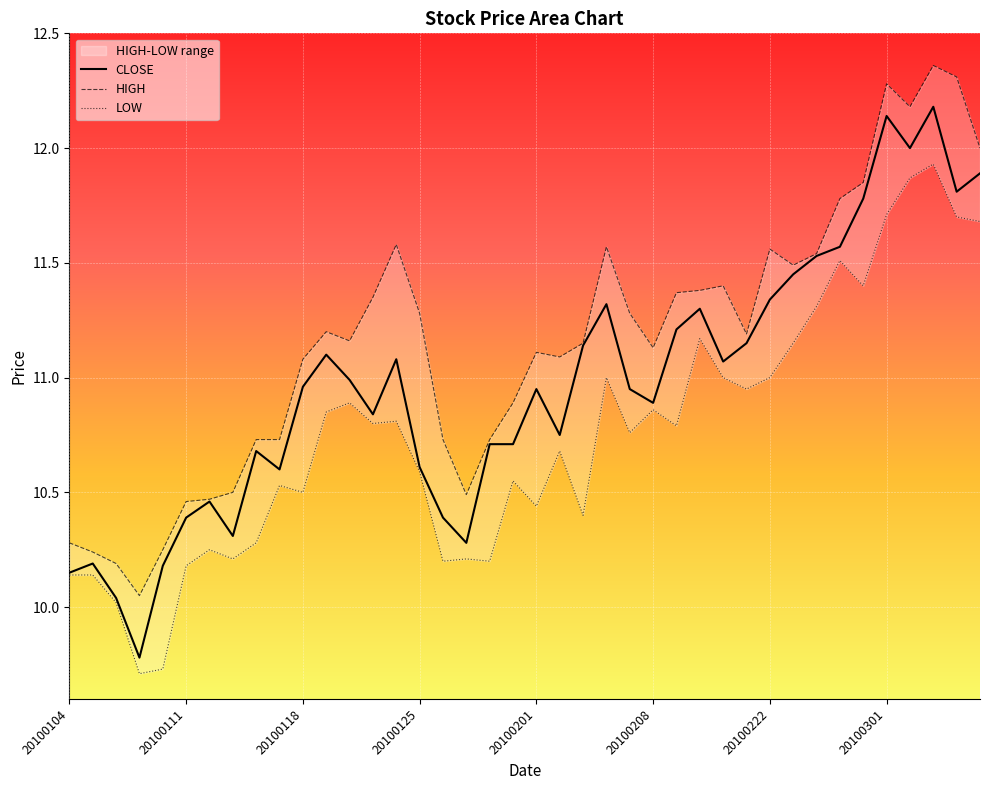

Reading left to right, transcribe all the data shown in this chart.

CLOSE: 10.2	10.2	10.0	9.8	10.2	10.4	10.5	10.3	10.7	10.6	11.0	11.1	11.0	10.8	11.1	10.6	10.4	10.3	10.7	10.7	10.9	10.8	11.1	11.3	10.9	10.9	11.2	11.3	11.1	11.2	11.3	11.4	11.5	11.6	11.8	12.1	12.0	12.2	11.8	11.9
HIGH: 10.3	10.2	10.2	10.1	10.2	10.5	10.5	10.5	10.7	10.7	11.1	11.2	11.2	11.3	11.6	11.3	10.7	10.5	10.7	10.9	11.1	11.1	11.2	11.6	11.3	11.1	11.4	11.4	11.4	11.2	11.6	11.5	11.5	11.8	11.8	12.3	12.2	12.4	12.3	12.0
LOW: 10.1	10.1	10.0	9.7	9.7	10.2	10.2	10.2	10.3	10.5	10.5	10.8	10.9	10.8	10.8	10.6	10.2	10.2	10.2	10.6	10.4	10.7	10.4	11.0	10.8	10.9	10.8	11.2	11.0	10.9	11.0	11.2	11.3	11.5	11.4	11.7	11.9	11.9	11.7	11.7